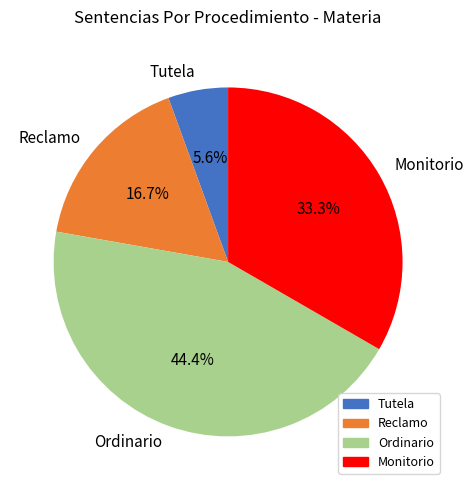

Which has a higher value, Monitorio or Tutela?

Monitorio